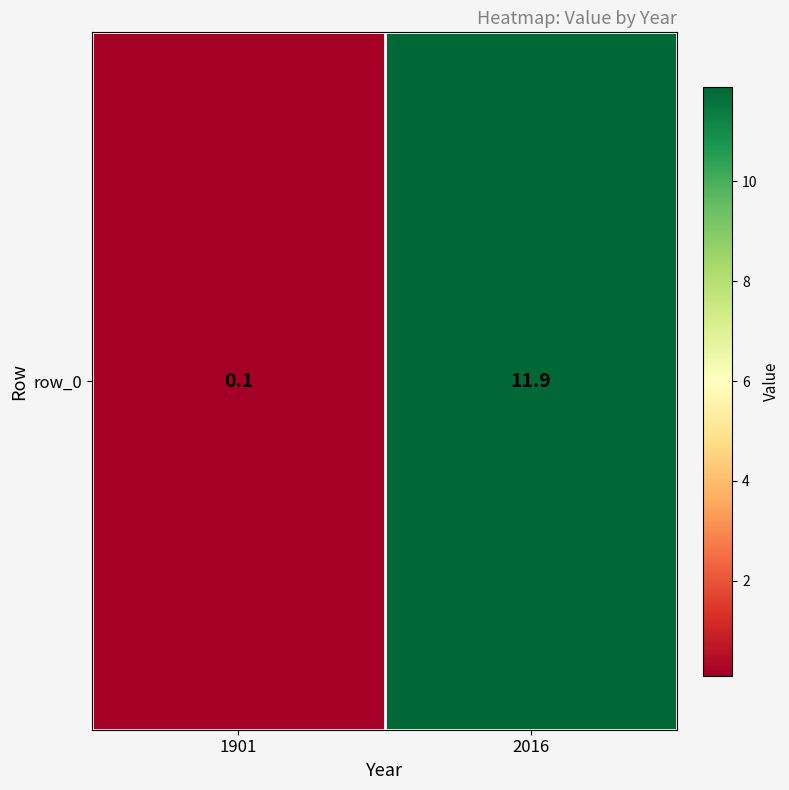

List the labels in order of value, largest first.

2016, 1901